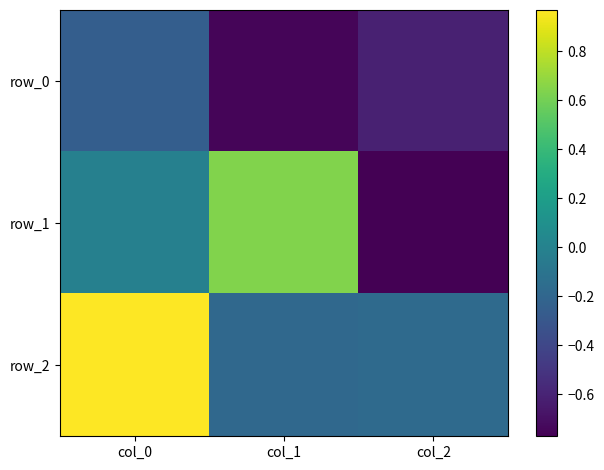

List the labels in order of row_0 value, smallest first.

col_1, col_2, col_0